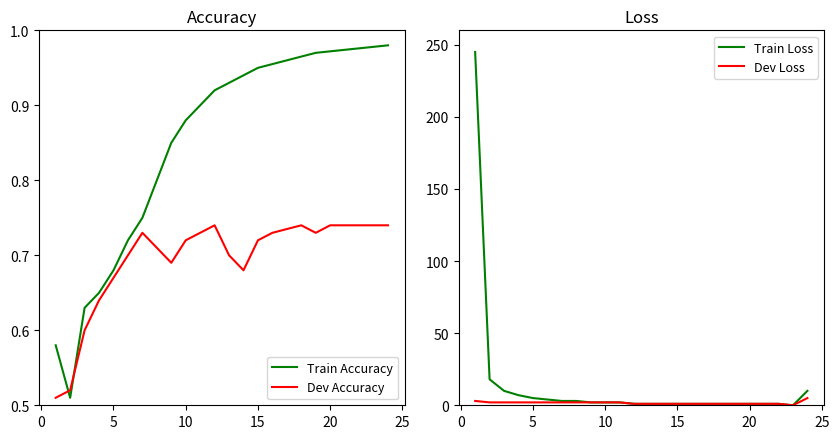

How many series are shown in this chart?

4